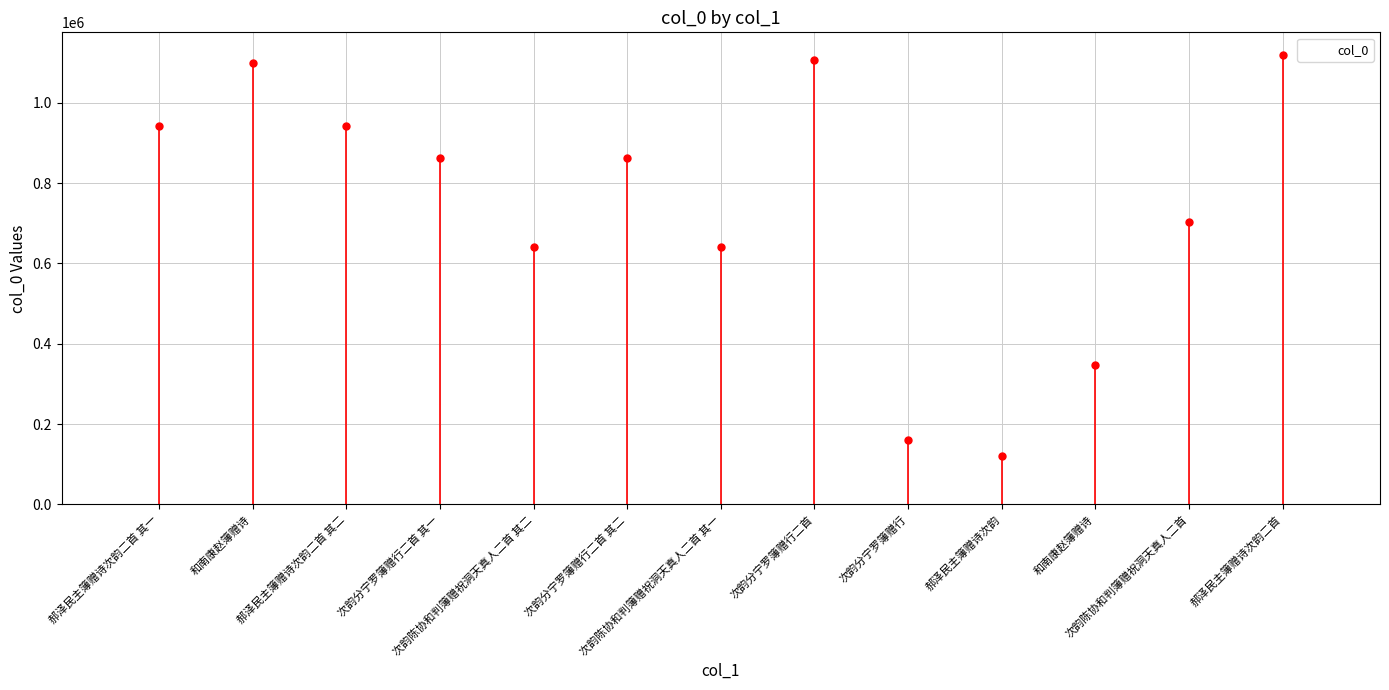

What is the average value?

734491